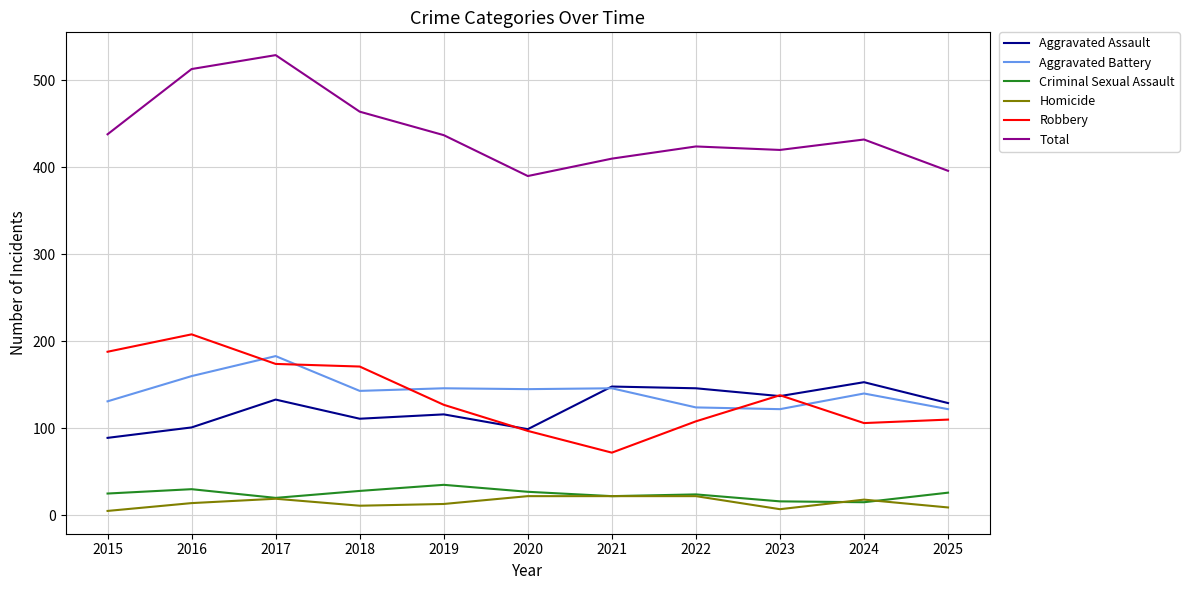

True or false: Aggravated Assault has more than 0 points higher than both neighbors.

True